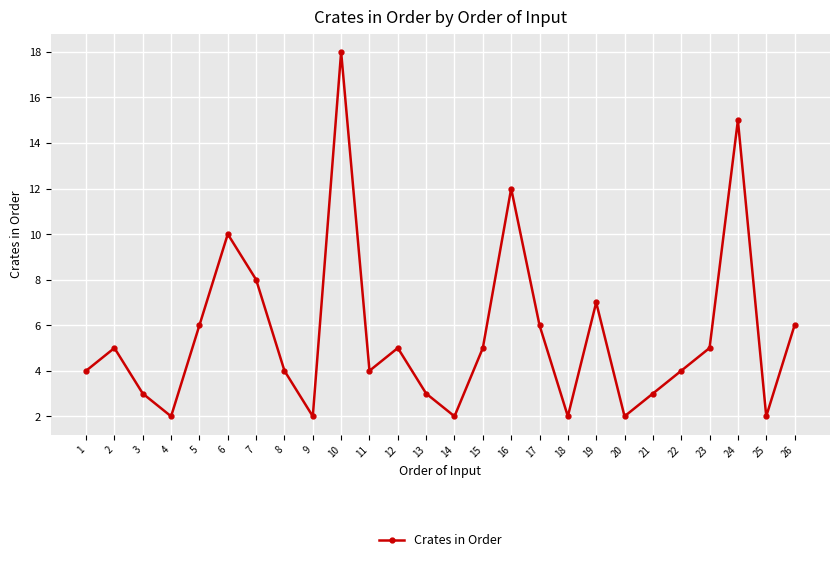

What is the value of the 17th point from the left?

6